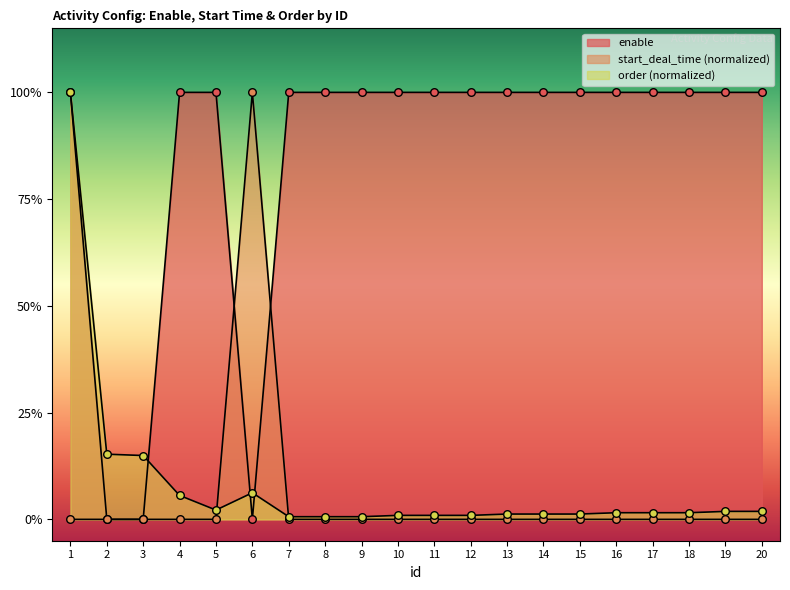

Which series reaches the maximum Y coordinate?

enable